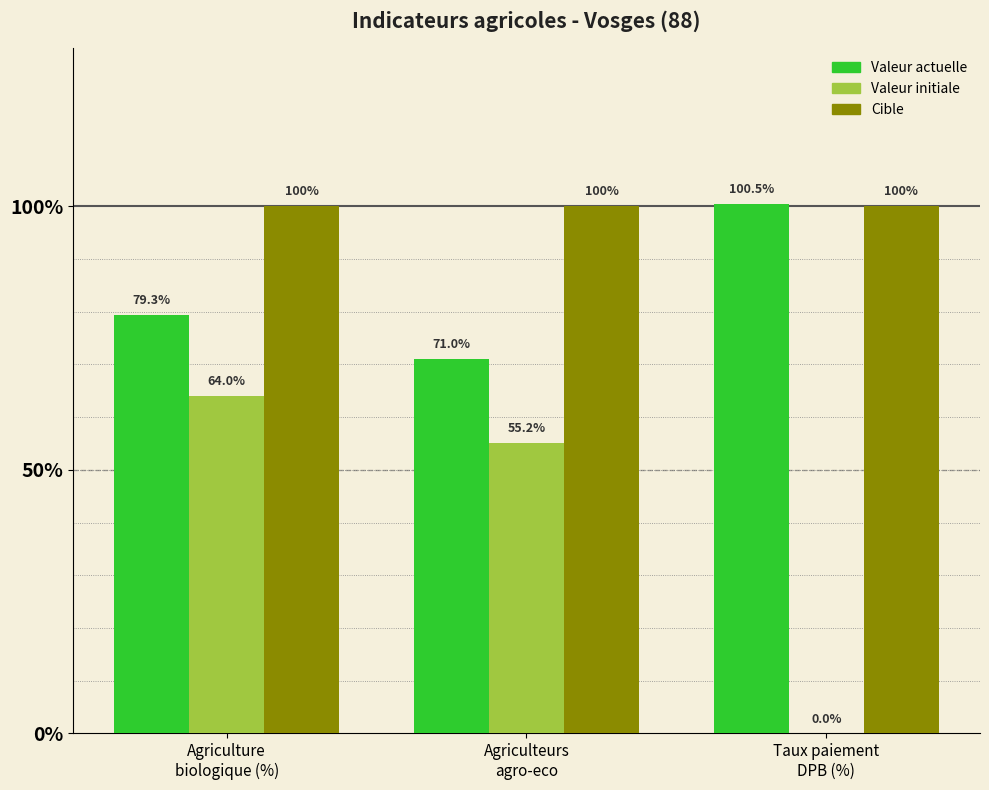

What is the greatest value displayed?

100.5